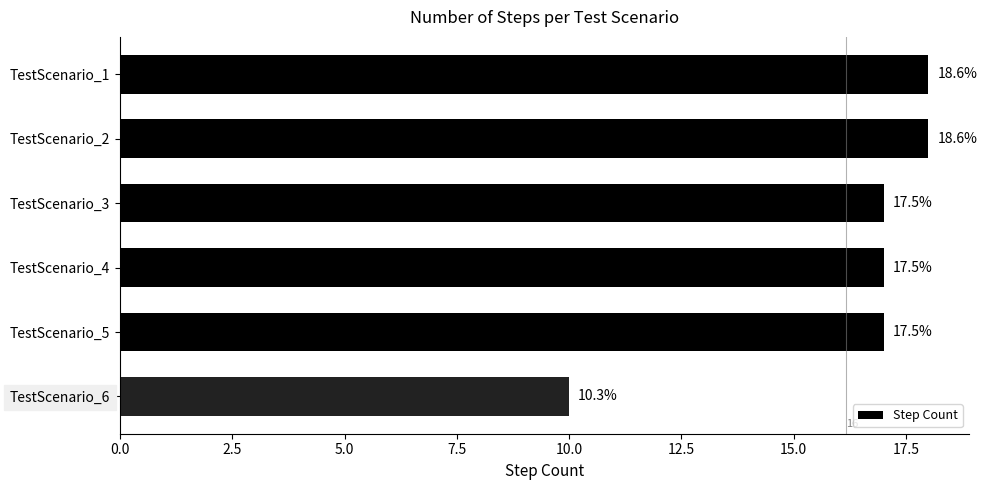

How many bars are there in total?

6